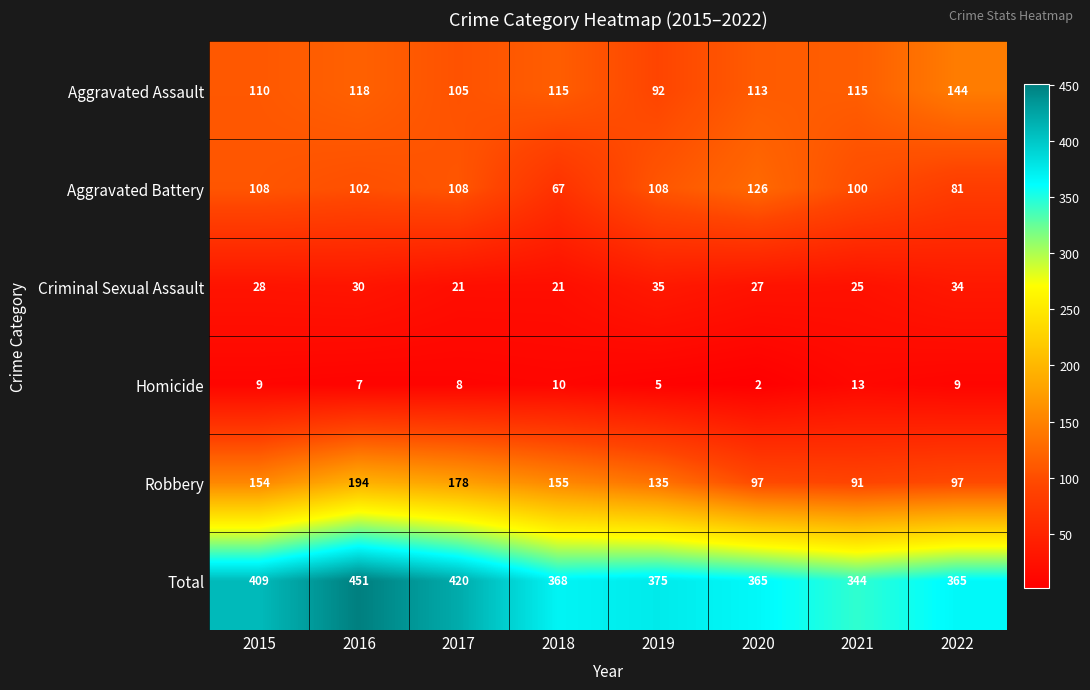

Where is Criminal Sexual Assault nearest to the value 28?

2015